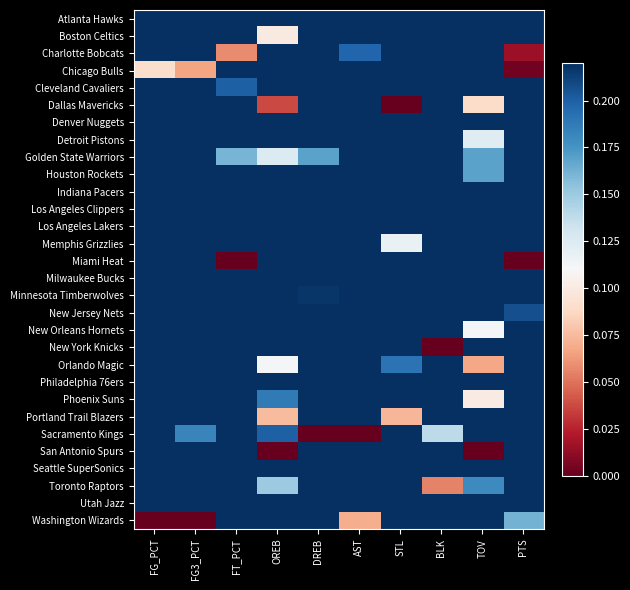

At how many categories does at least one series exceed 0?

10